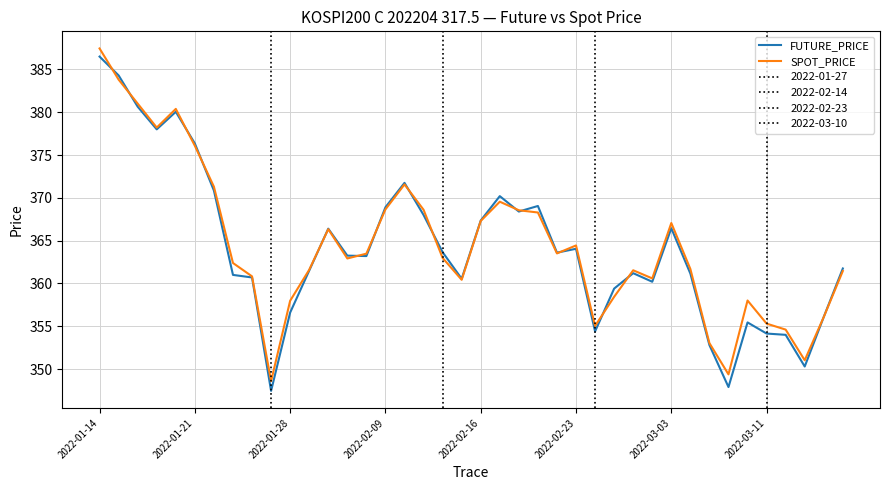

How many lines are shown in the chart?

2